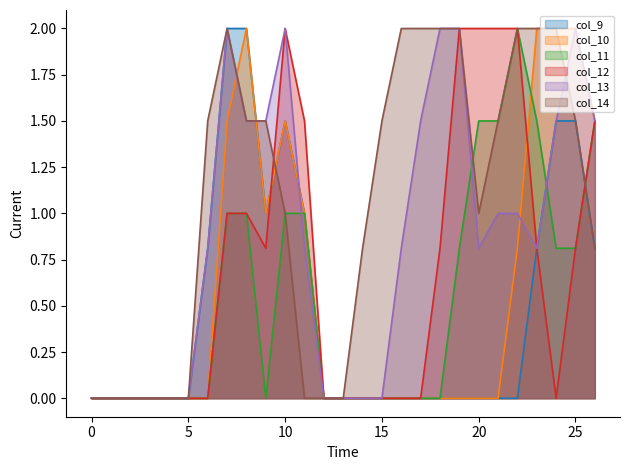

What are all the series names shown in the legend?

col_9, col_10, col_11, col_12, col_13, col_14